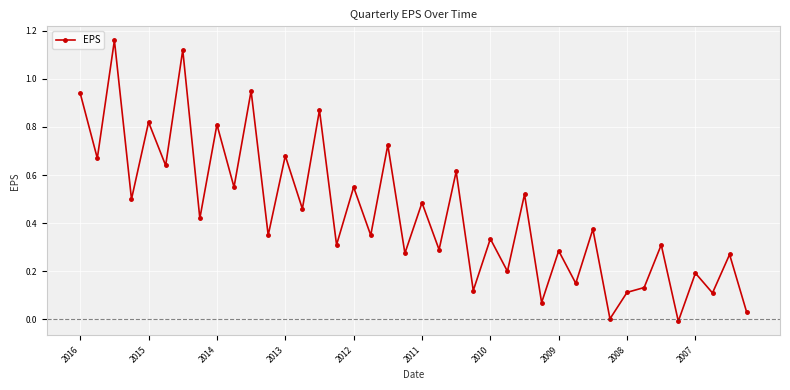

True or false: the data has more than 2 interior local peaks.

True